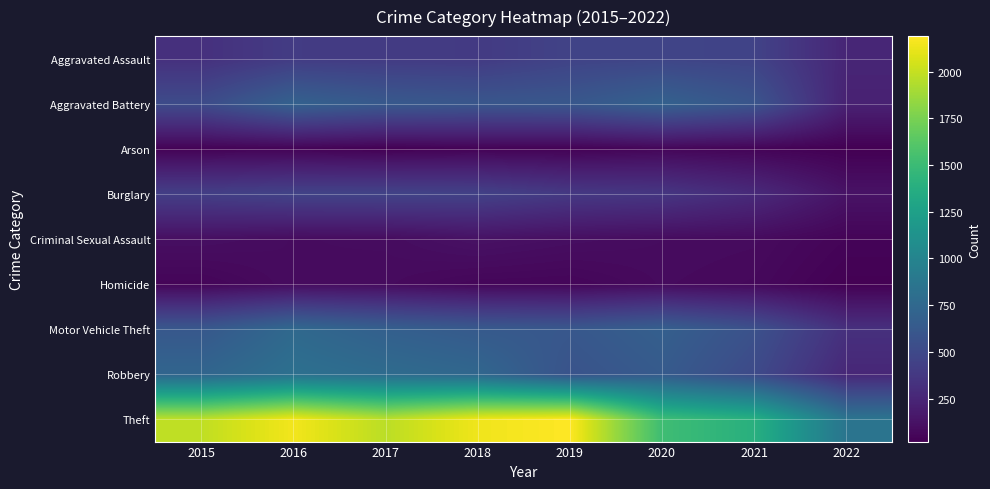

Count the number of categories in the chart.

8